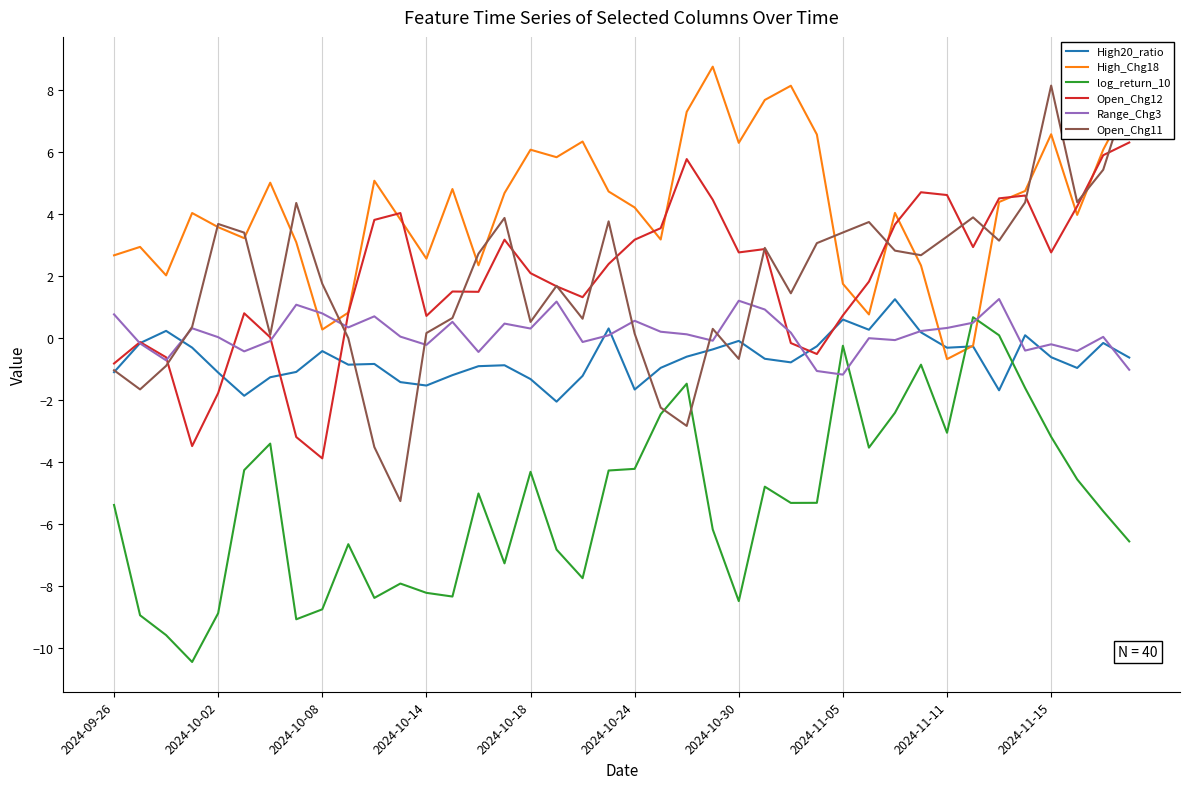

What is the smallest value displayed?

-10.5